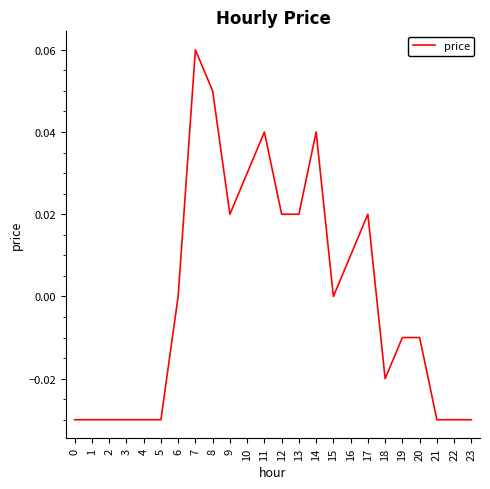

Which label corresponds to the largest value in the chart?

7